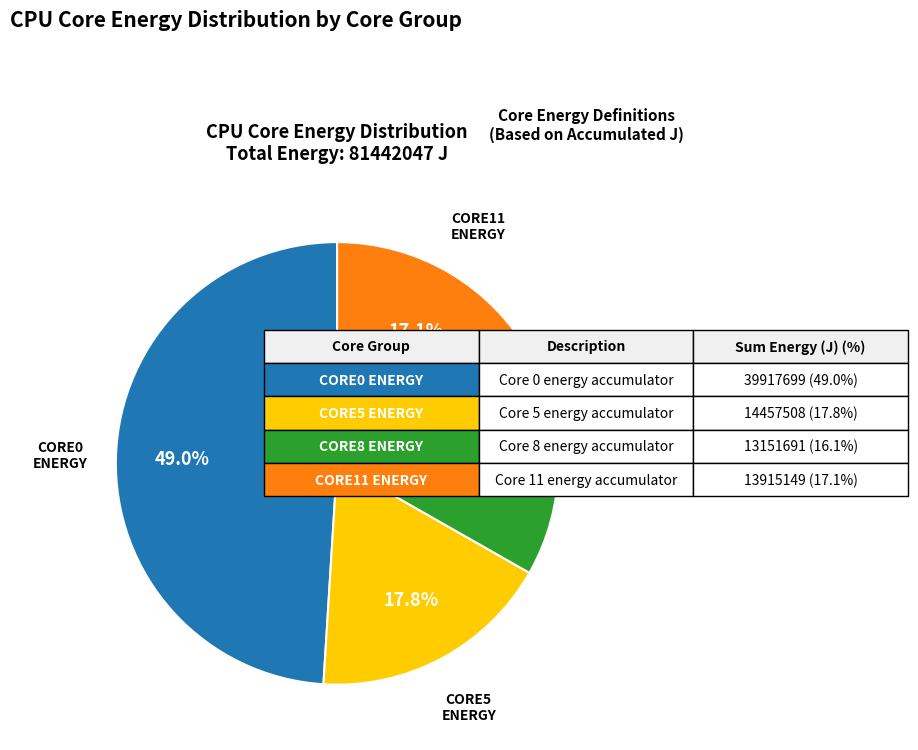

What is the ratio of the value at CORE5 ENERGY to the value at CORE11 ENERGY?

1.0